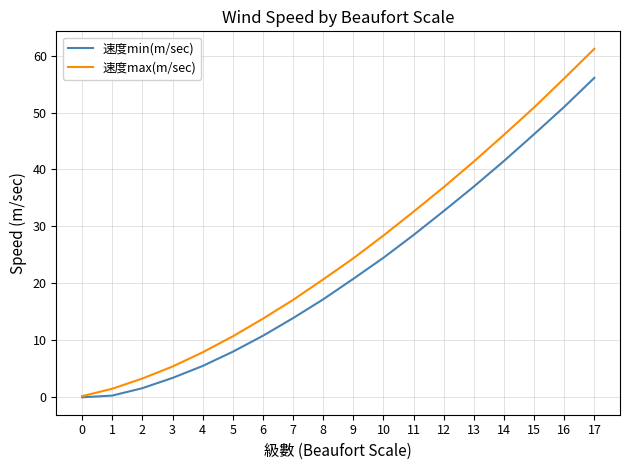

List the series in order of their overall mean, highest first.

速度max(m/sec), 速度min(m/sec)